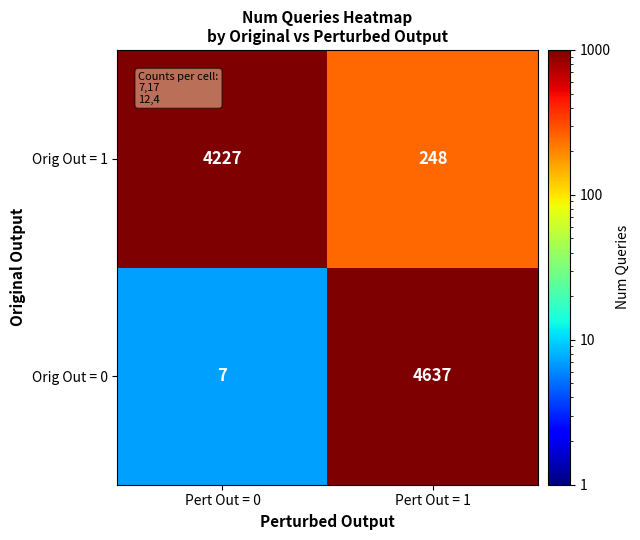

Count the number of data series in this chart.

2